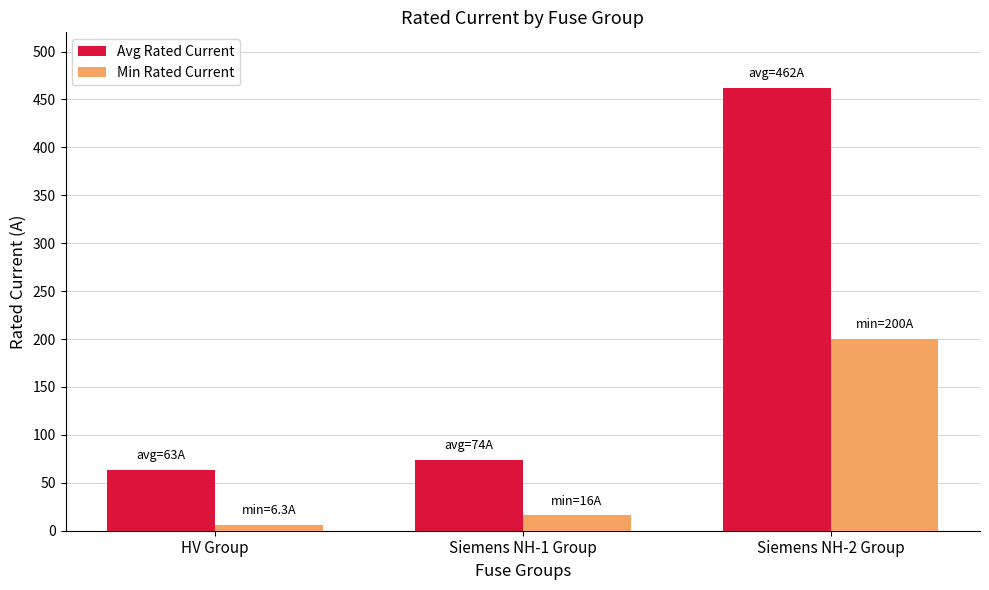

How many categories are shown in the chart?

3